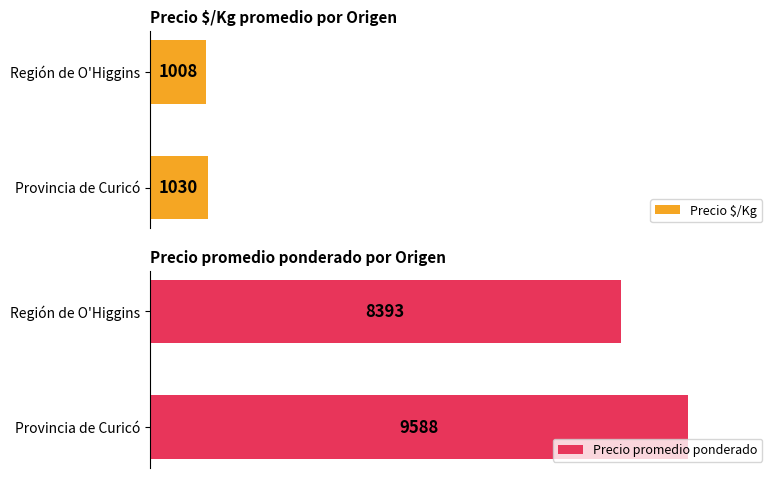

Which series has the widest spread of values?

Precio promedio ponderado